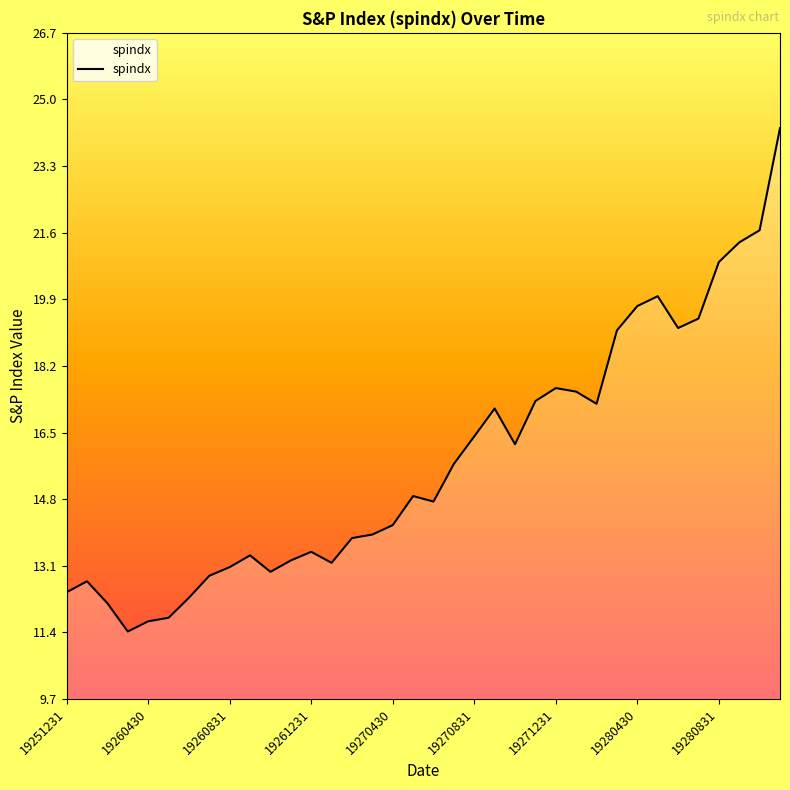

What is the difference between the maximum and minimum values?

12.8